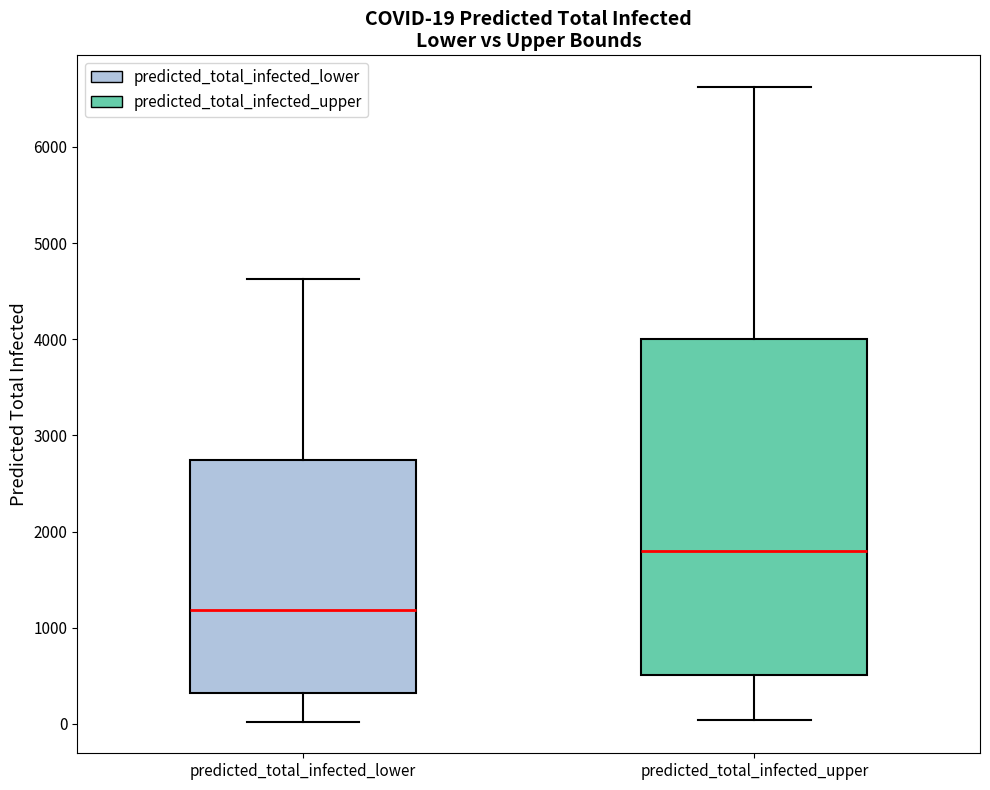

Which box's median line is the lowest?

predicted_total_infected_lower